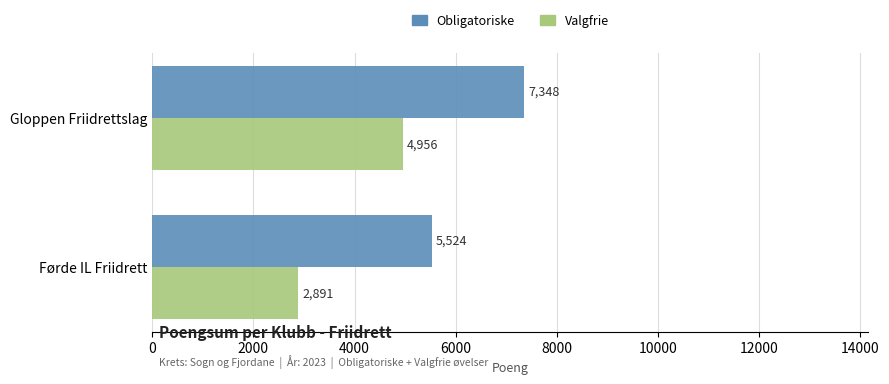

List the series in order of their peak value, lowest first.

Valgfrie, Obligatoriske